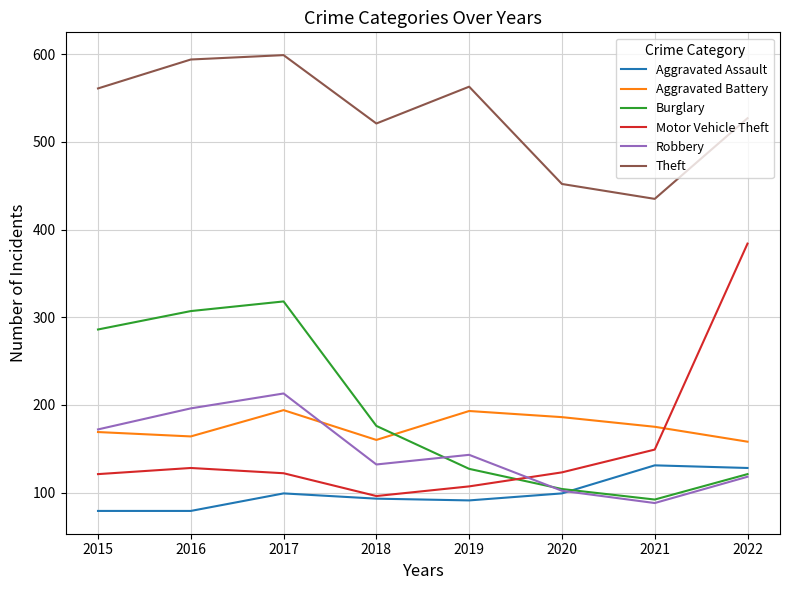

Is this an area chart (filled region under the line)?

No